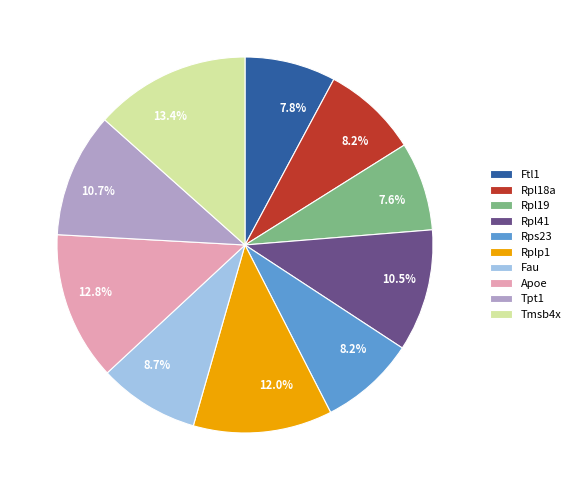

What percentage is the Rpl18a slice, to the nearest percent?

8%